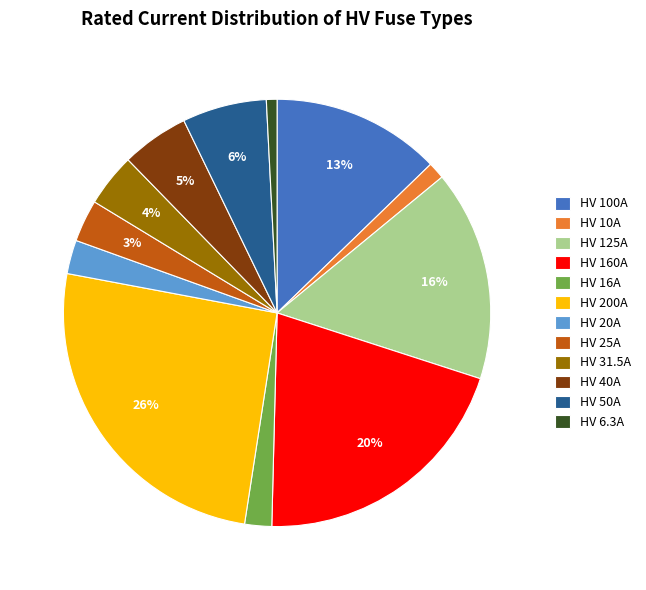

Do HV 6.3A and HV 50A together represent more than half of the pie?

No